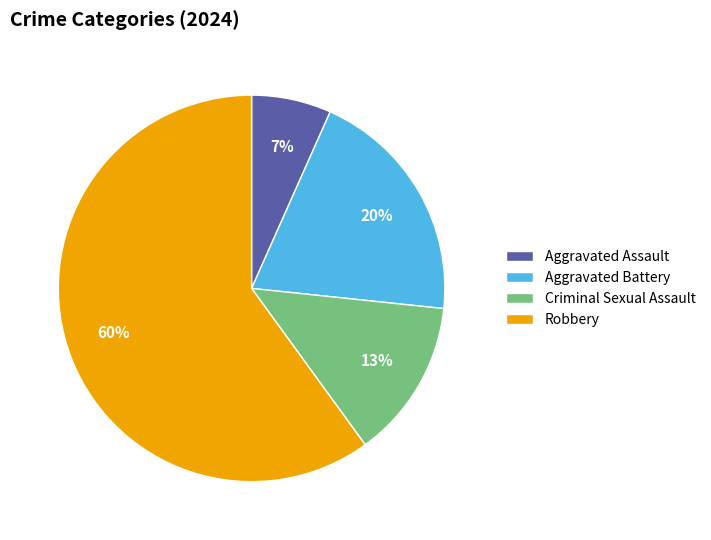

Does Aggravated Assault account for over 50% of the chart?

No